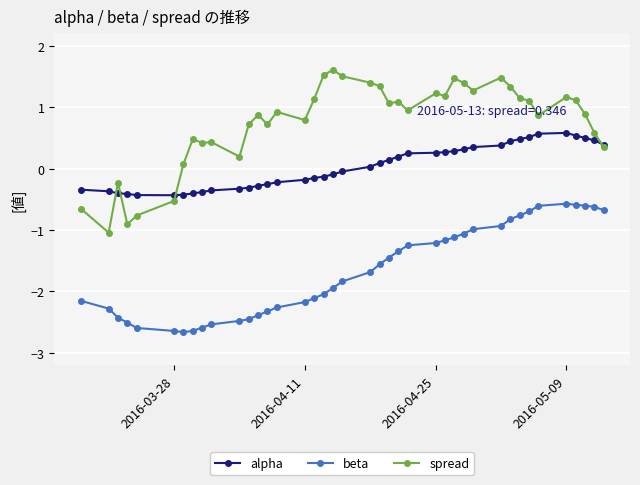

Which series has the widest spread of values?

spread